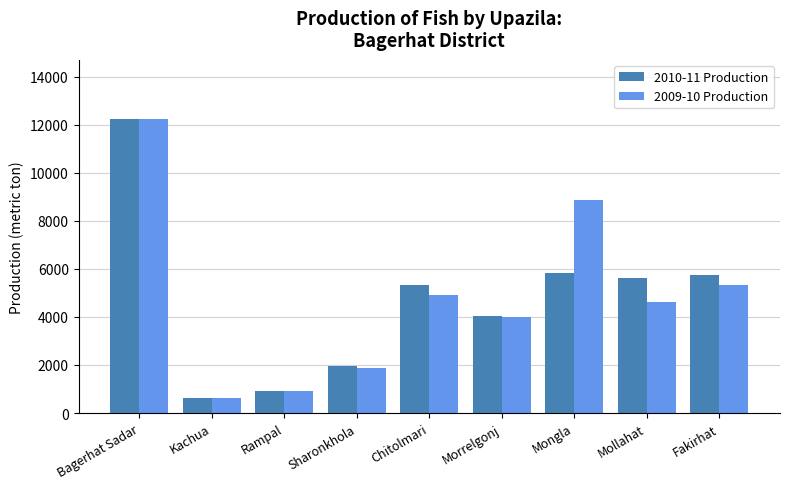

The value of 2010-11 Production at Sharonkhola is 1963. True or false?

True